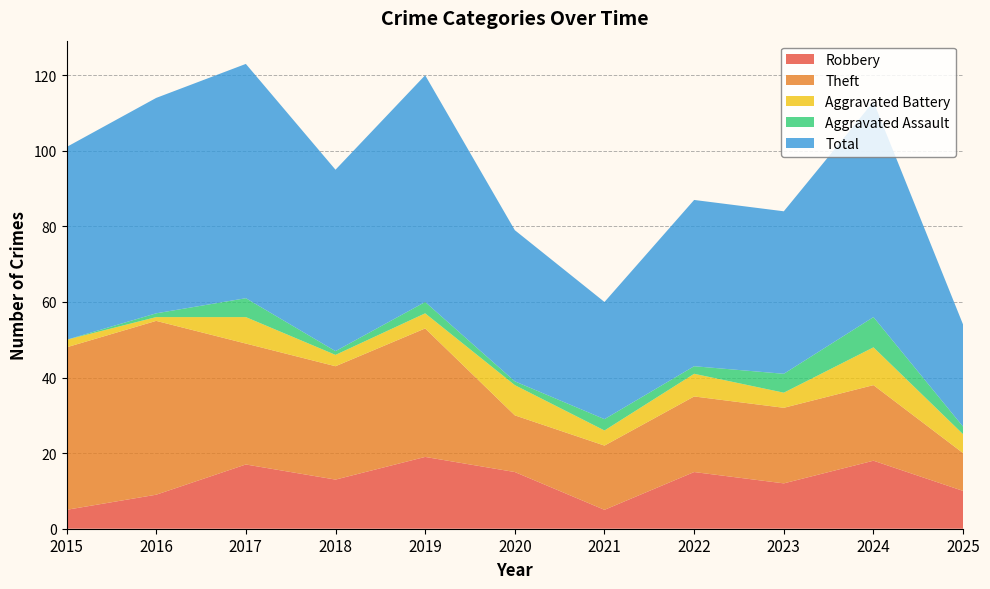

What is the highest value of the Aggravated Battery series?

10